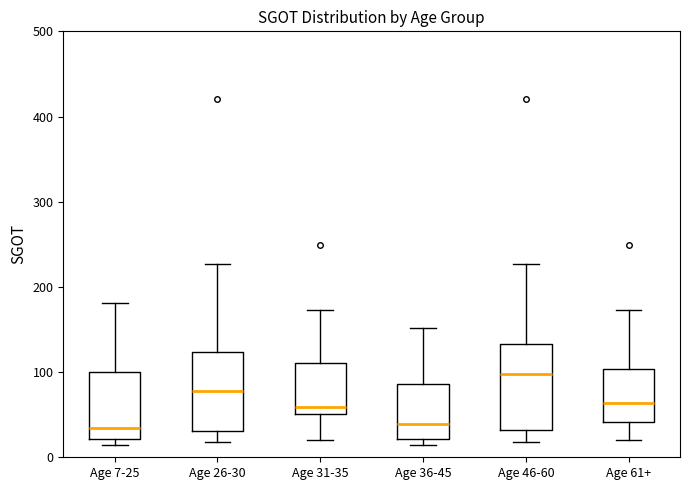

Reading left to right, read every box against the y-axis: the position of its median line, the range the box covers, and the ends of its whiskers. The values are not printed on the chart, so give them approximately, as read against the axis.

Age 7-25: median 30, box 20 to 100, whiskers 10 to 180
Age 26-30: median 80, box 30 to 120, whiskers 20 to 230
Age 31-35: median 60, box 50 to 110, whiskers 20 to 170
Age 36-45: median 40, box 20 to 90, whiskers 10 to 150
Age 46-60: median 100, box 30 to 130, whiskers 20 to 230
Age 61+: median 60, box 40 to 100, whiskers 20 to 170